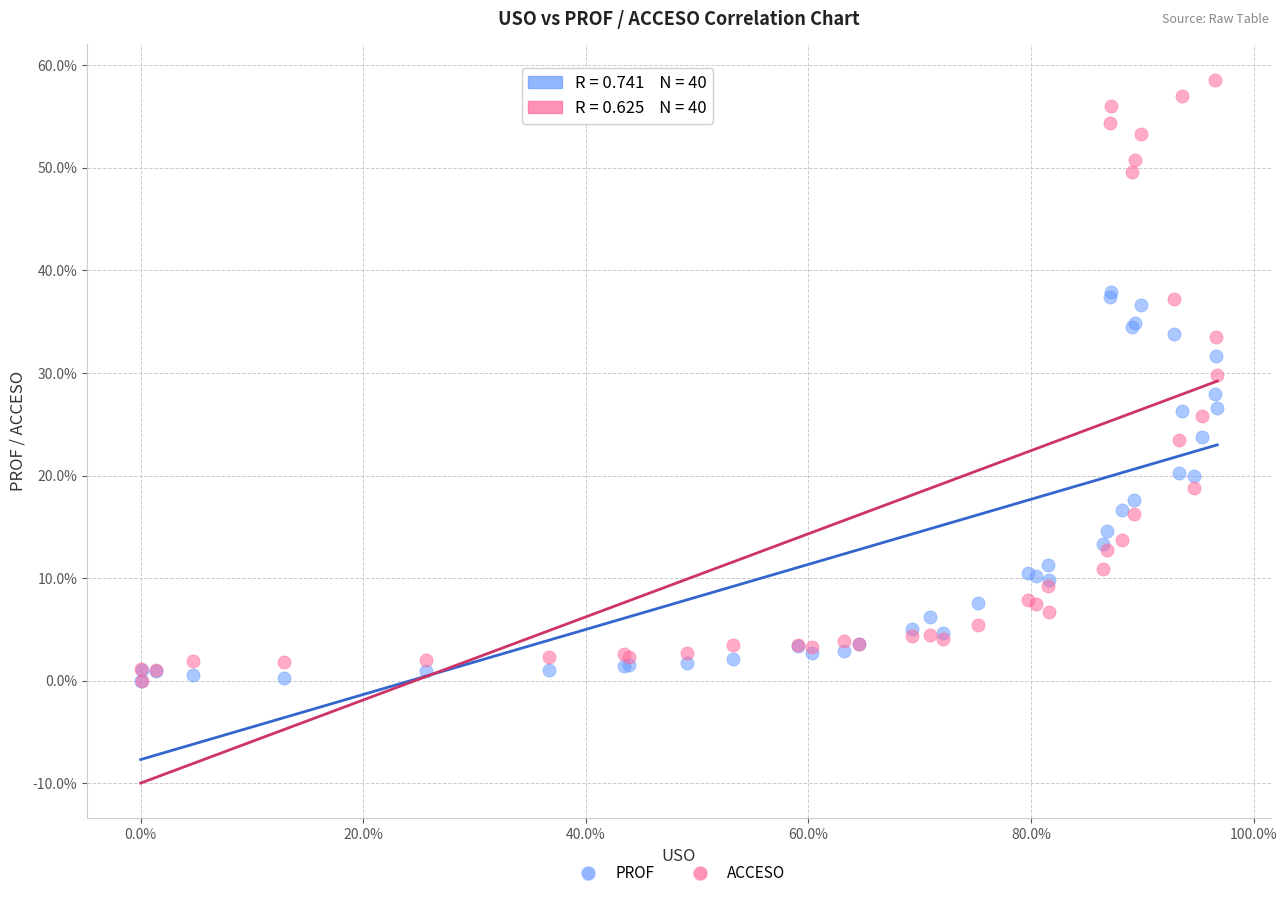

Which series has the largest Y range (max minus min)?

ACCESO